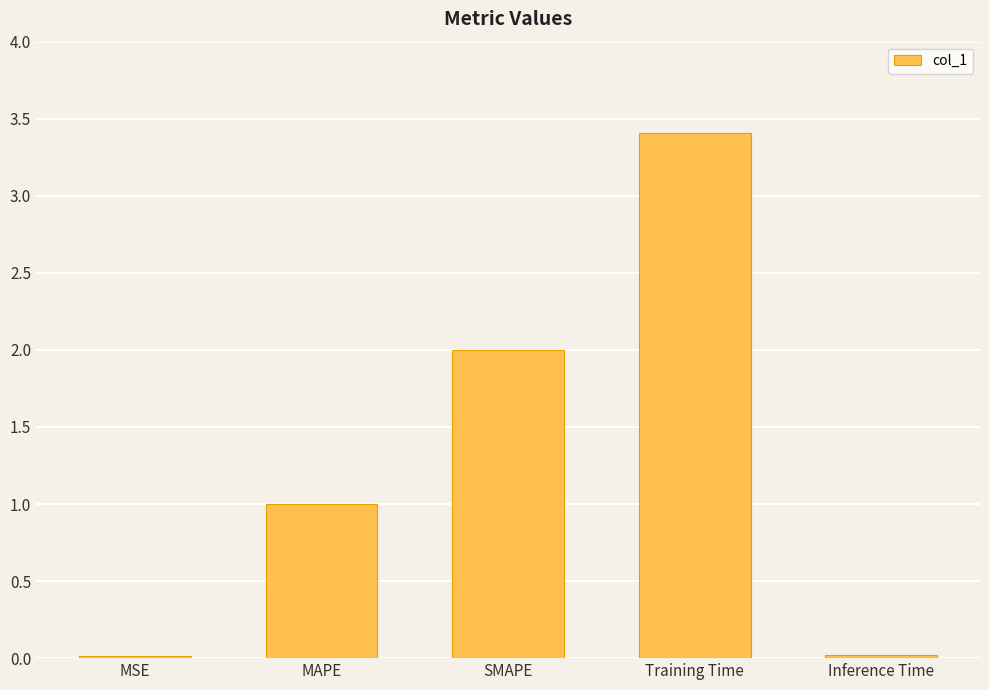

Approximately how many times larger is the value at SMAPE compared to Training Time?

0.6